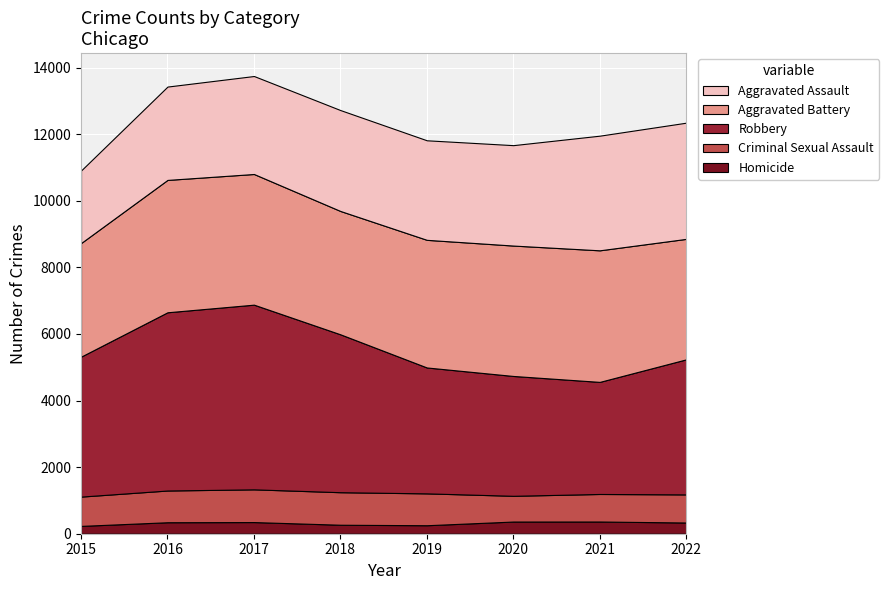

What is the sum of all Robbery values?

34655